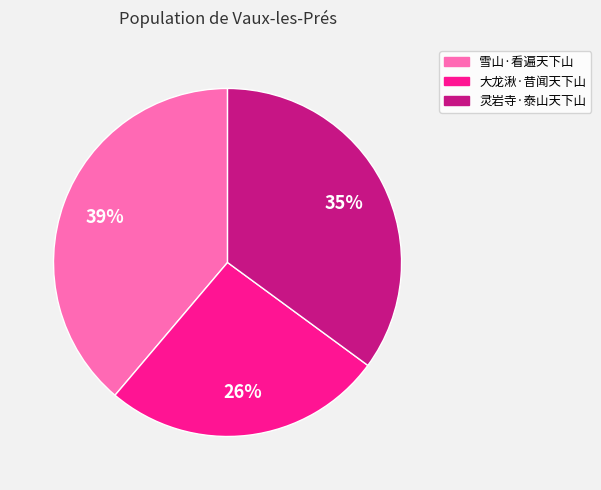

To the nearest percent, what is the average slice percentage?

33%